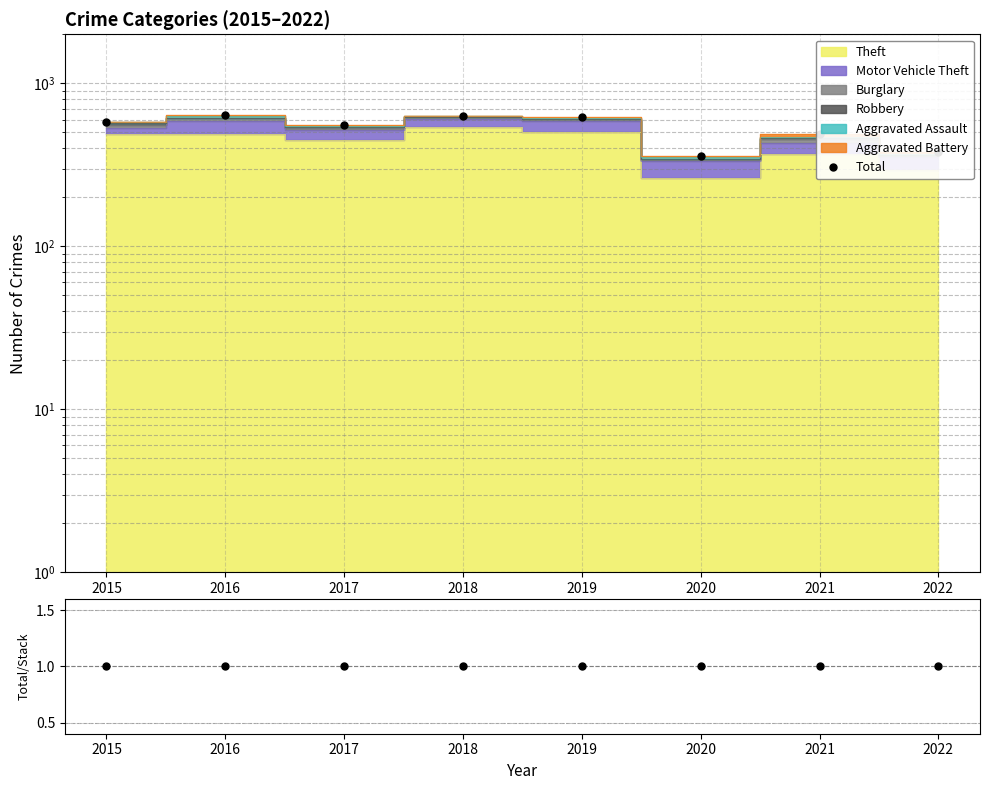

Reading left to right, extract all data points from this chart.

Total: 579	635	555	634	620	360	488	379
Total/Stack: 1	1	1	1	1	1	1	1